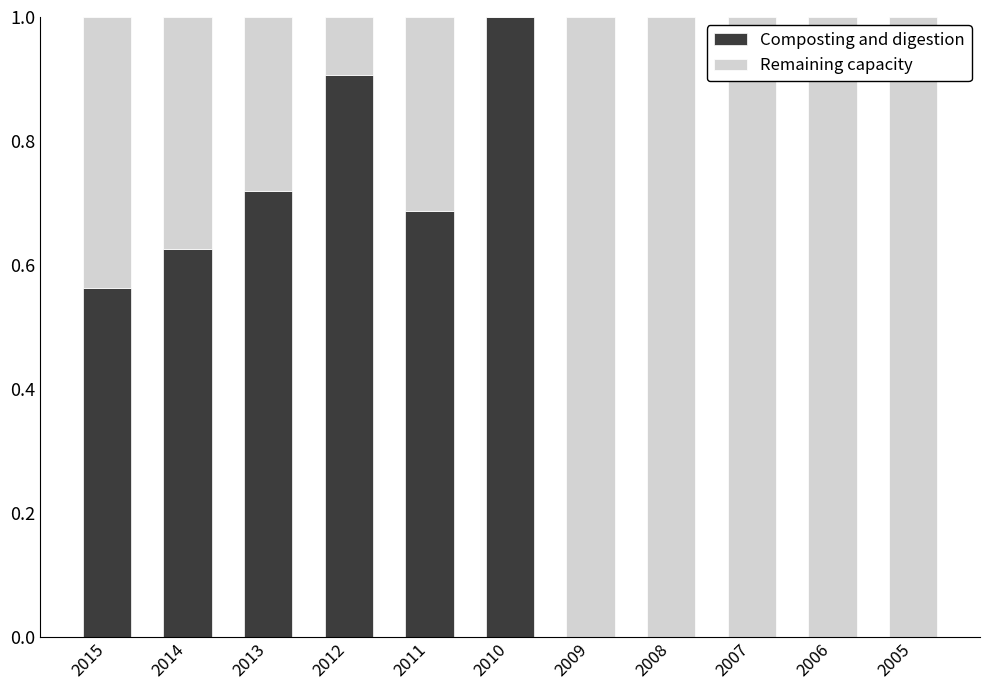

What is the sum of the Composting and digestion values at 2012 and 2013?

1.6